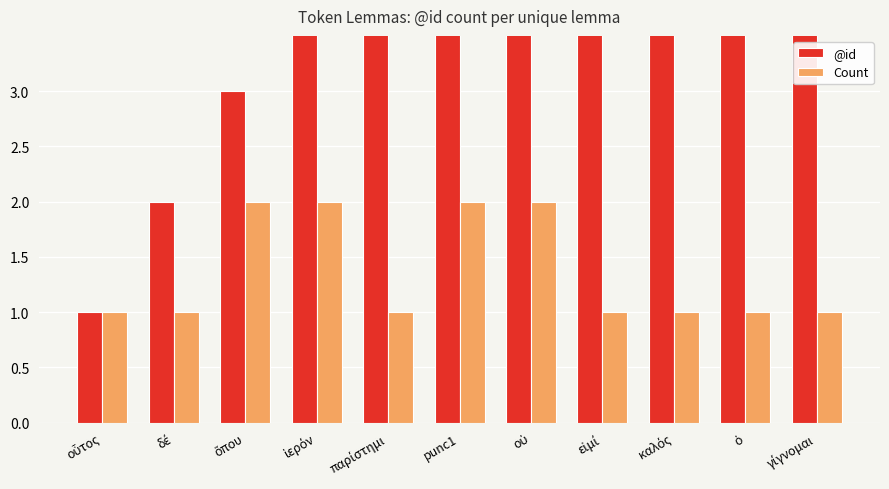

Which series changed the most between παρίστημι and punc1?

@id